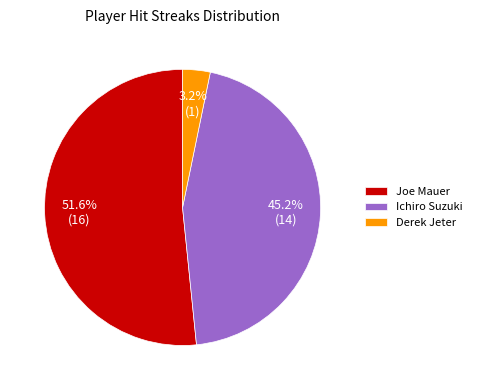

Is it true that Ichiro Suzuki is 45% of the pie?

True